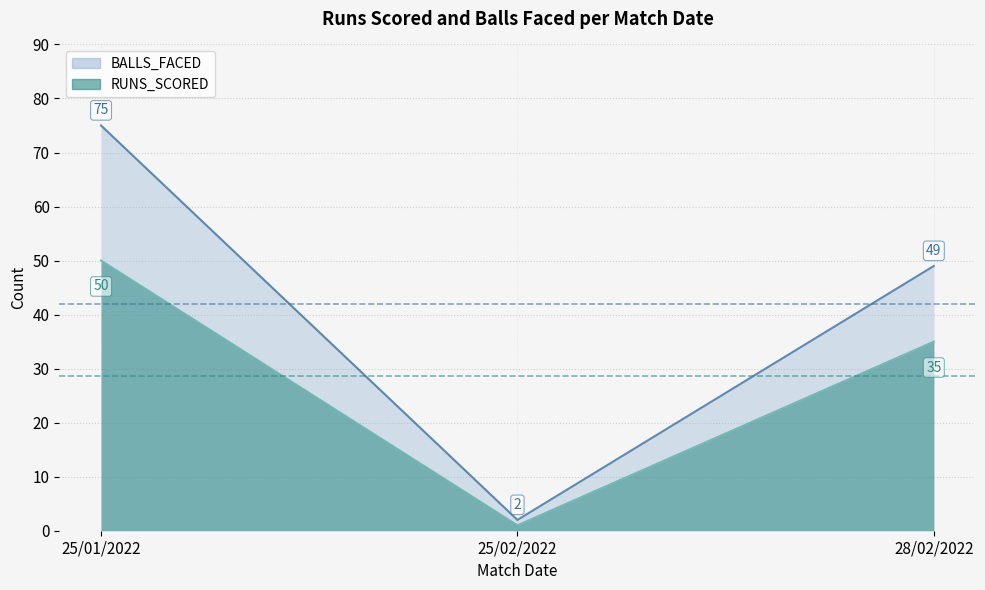

What are all the series names shown in the legend?

BALLS_FACED, RUNS_SCORED